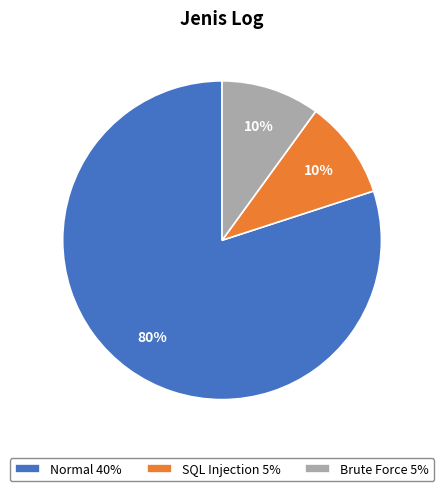

To the nearest percent, what is the average slice percentage?

33%